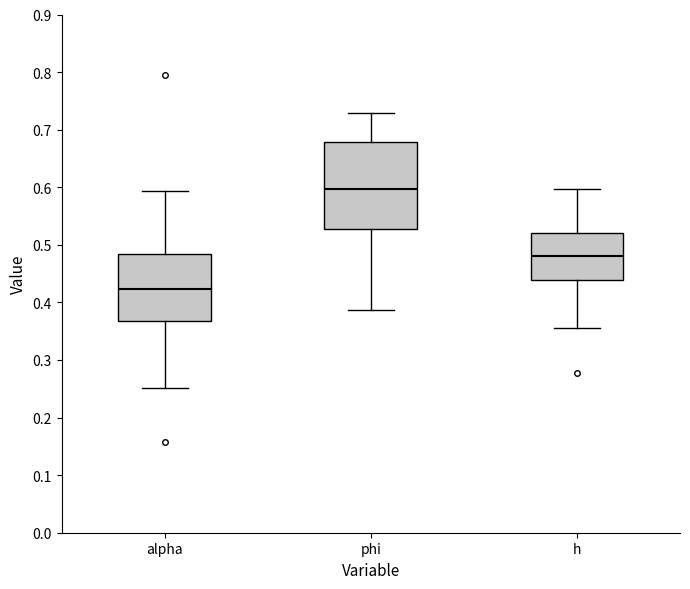

Where does the median line of the box for alpha sit on the y-axis? The values are not printed on the chart, so give them approximately, as read against the axis.

0.42